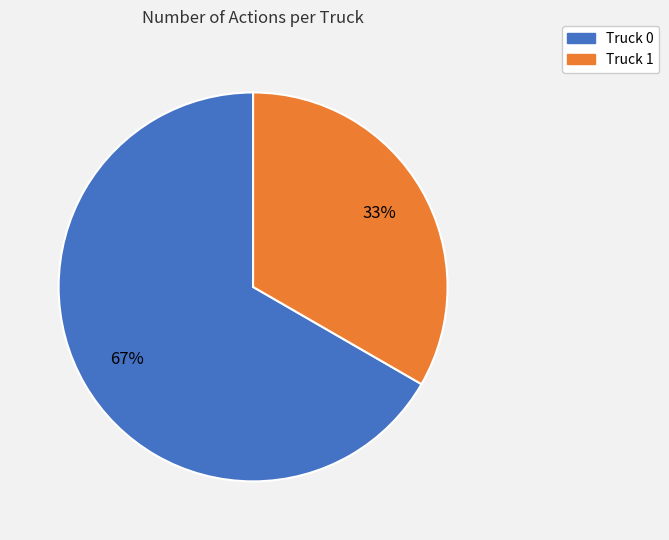

Is there a majority slice in this chart?

Yes